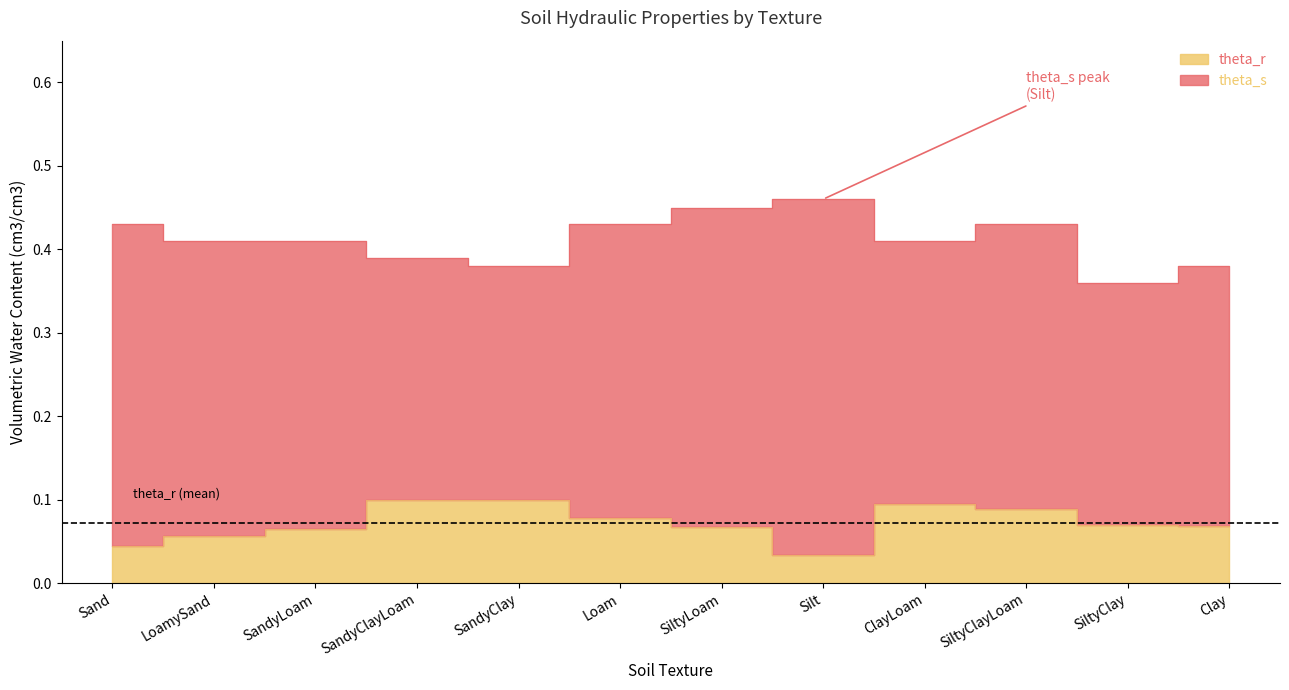

List the series in order of their overall mean, lowest first.

theta_r, theta_s